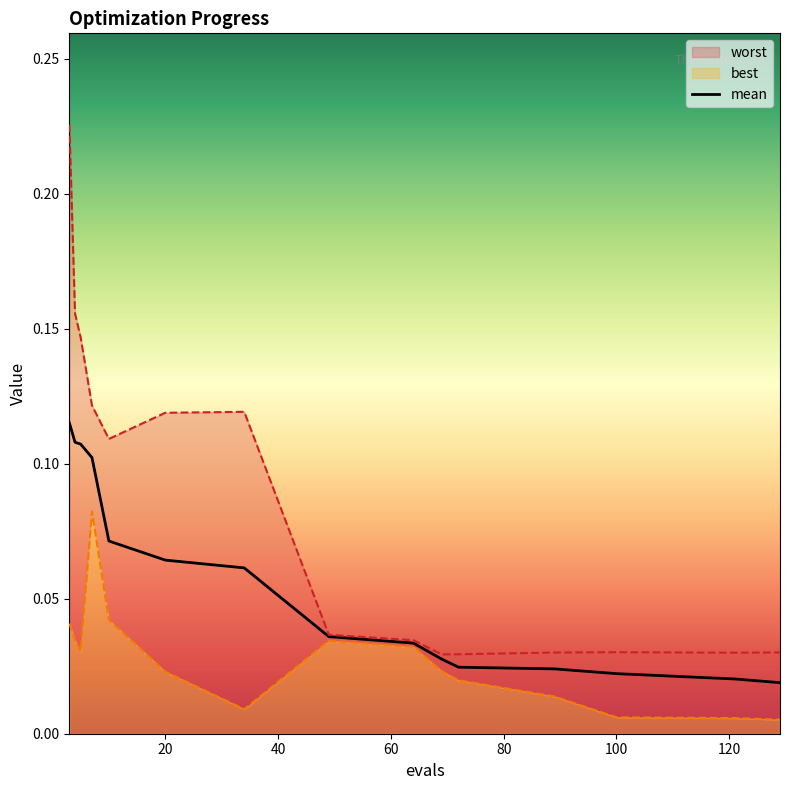

How many lines are shown in the chart?

1